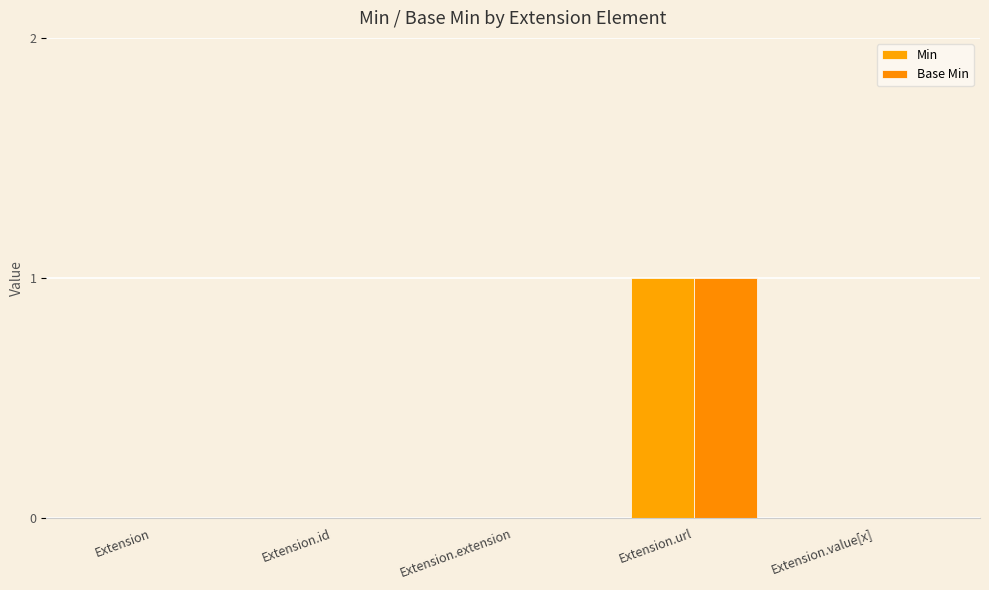

How many data points does each series have?

5